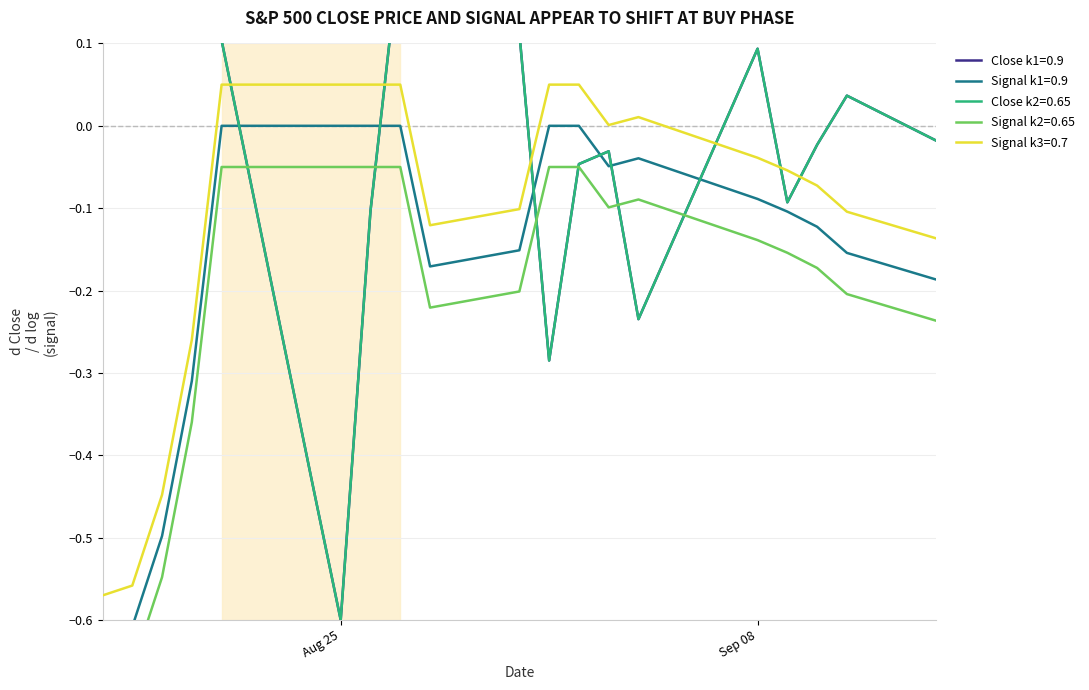

True or false: Close (k1=0.9) has more than 2 interior local peaks.

True